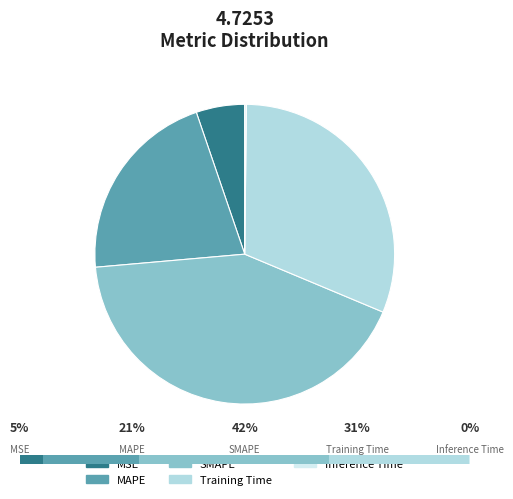

Which category has the biggest portion of the pie?

SMAPE